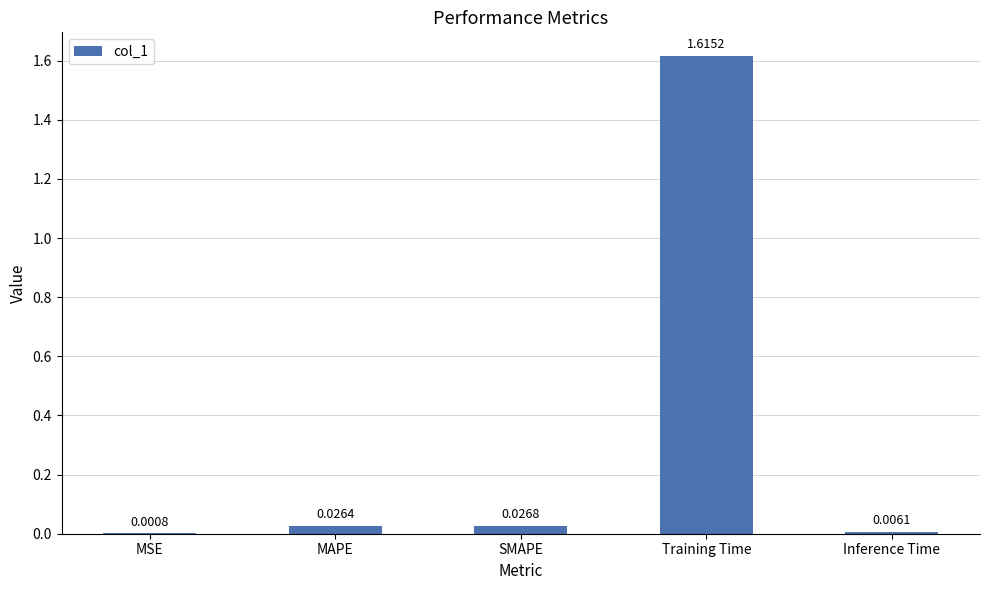

Which label corresponds to the largest value in the chart?

Training Time